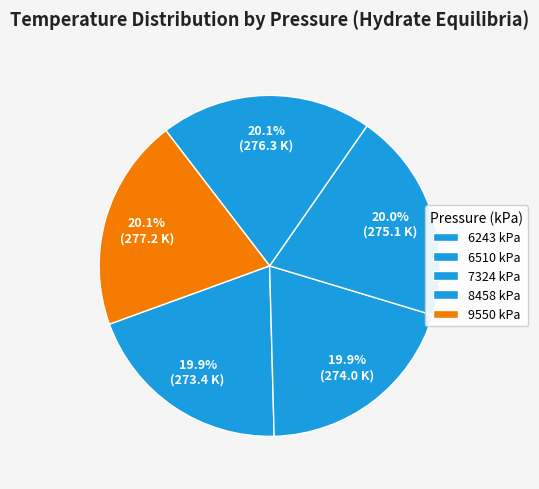

How many segments does this pie chart have?

5